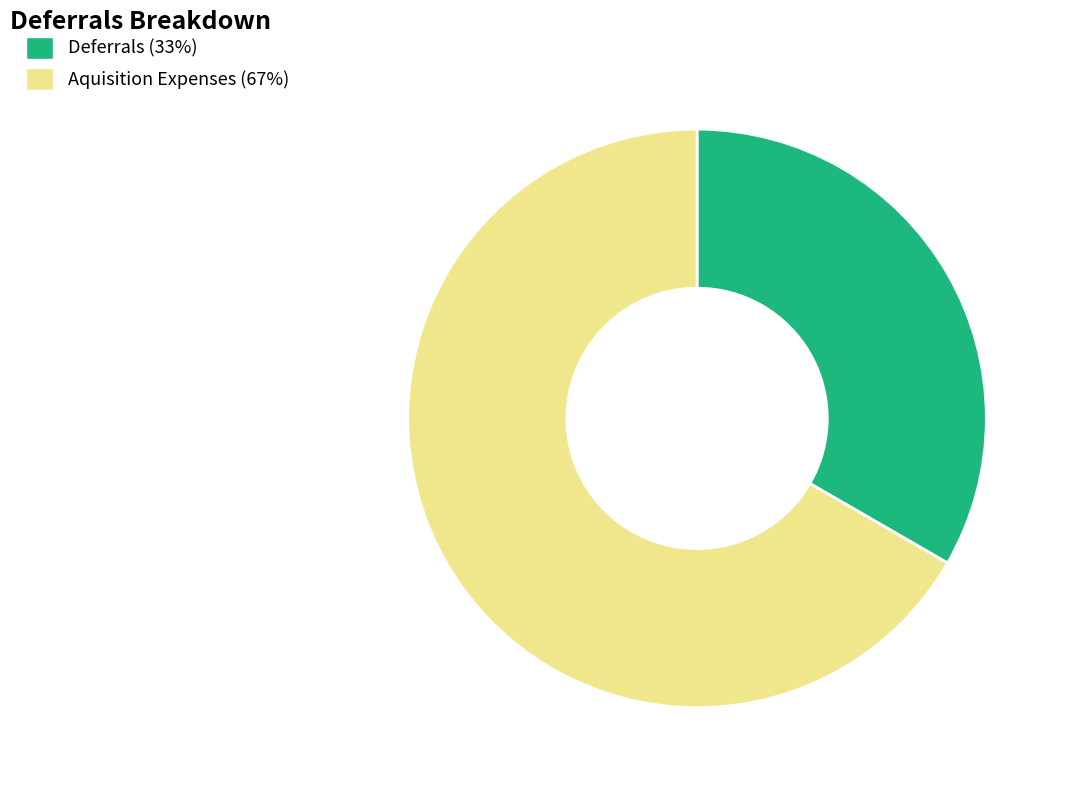

Is there any slice that represents more than half of the pie?

Yes